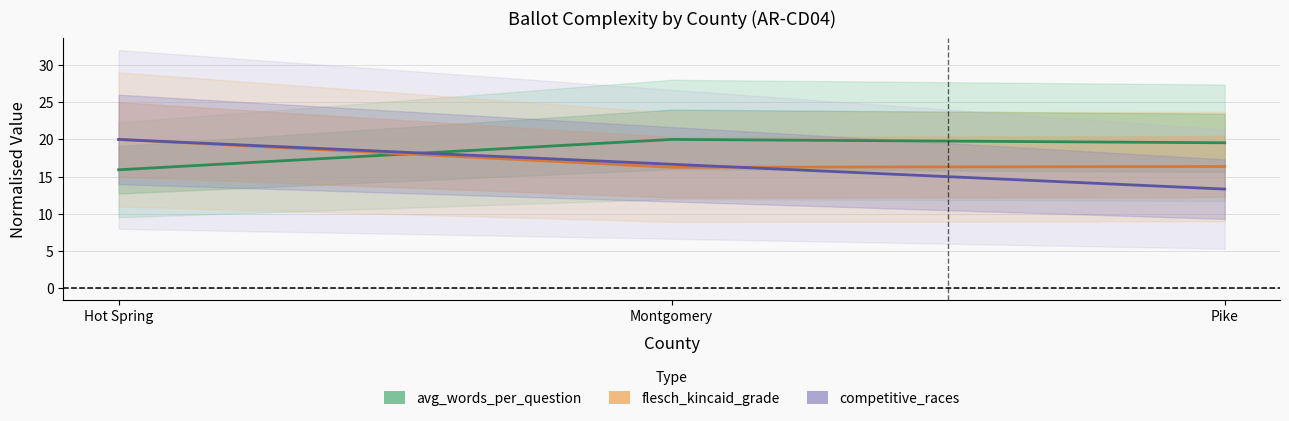

The competitive_races series shows 25.8 at Montgomery. True or false?

False